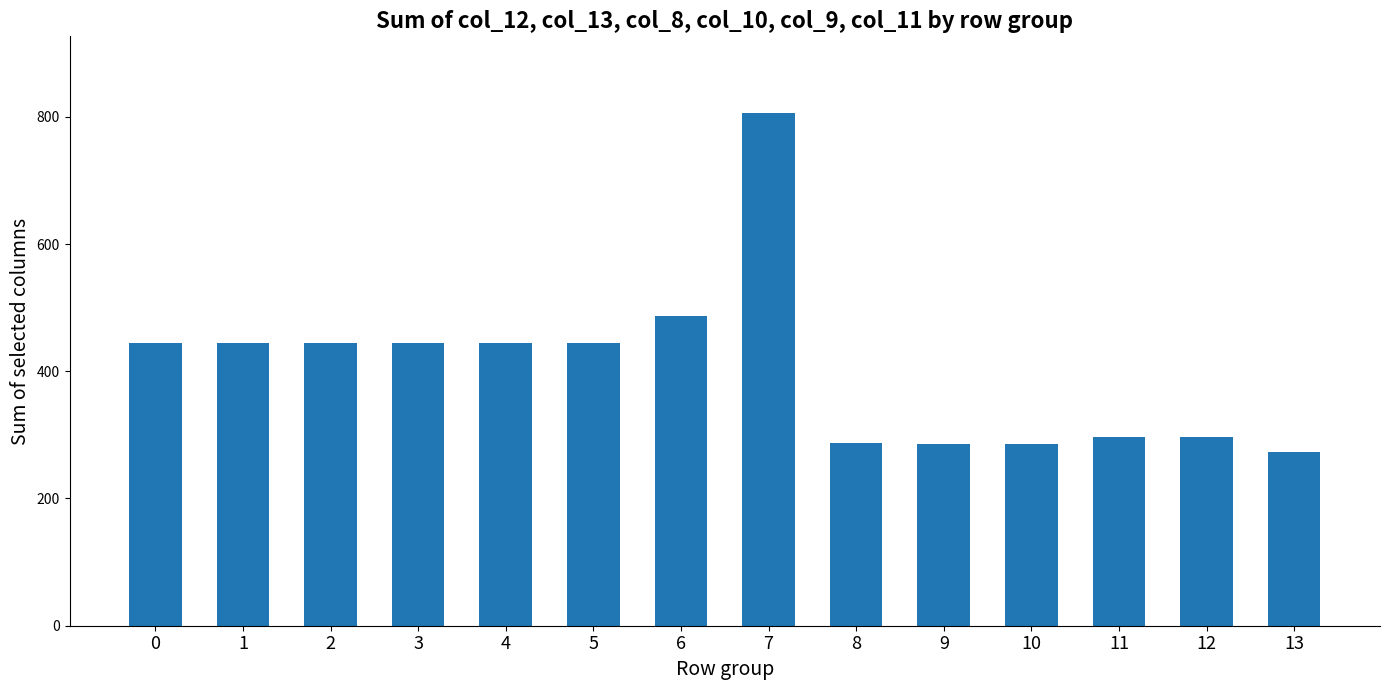

What is the value of the 9th bar from the left?

286.6